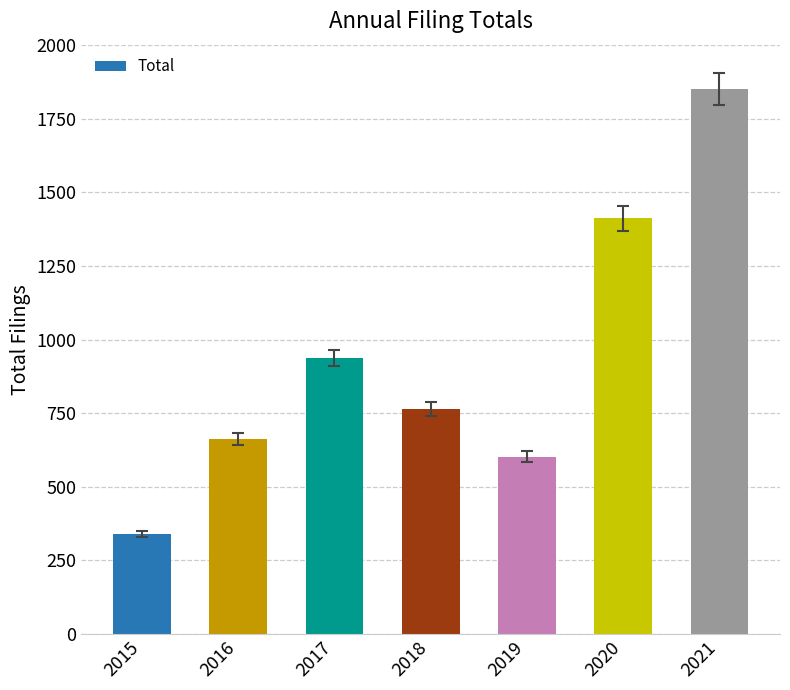

Between 2018 and 2020, which is larger?

2020